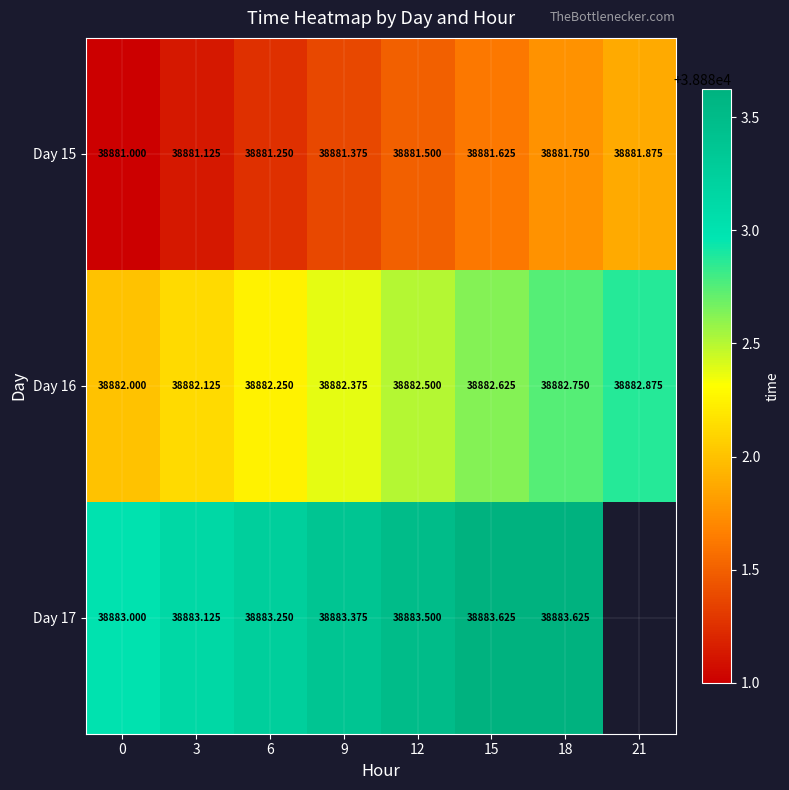

What is the sum of all Day 15 values?

311051.5